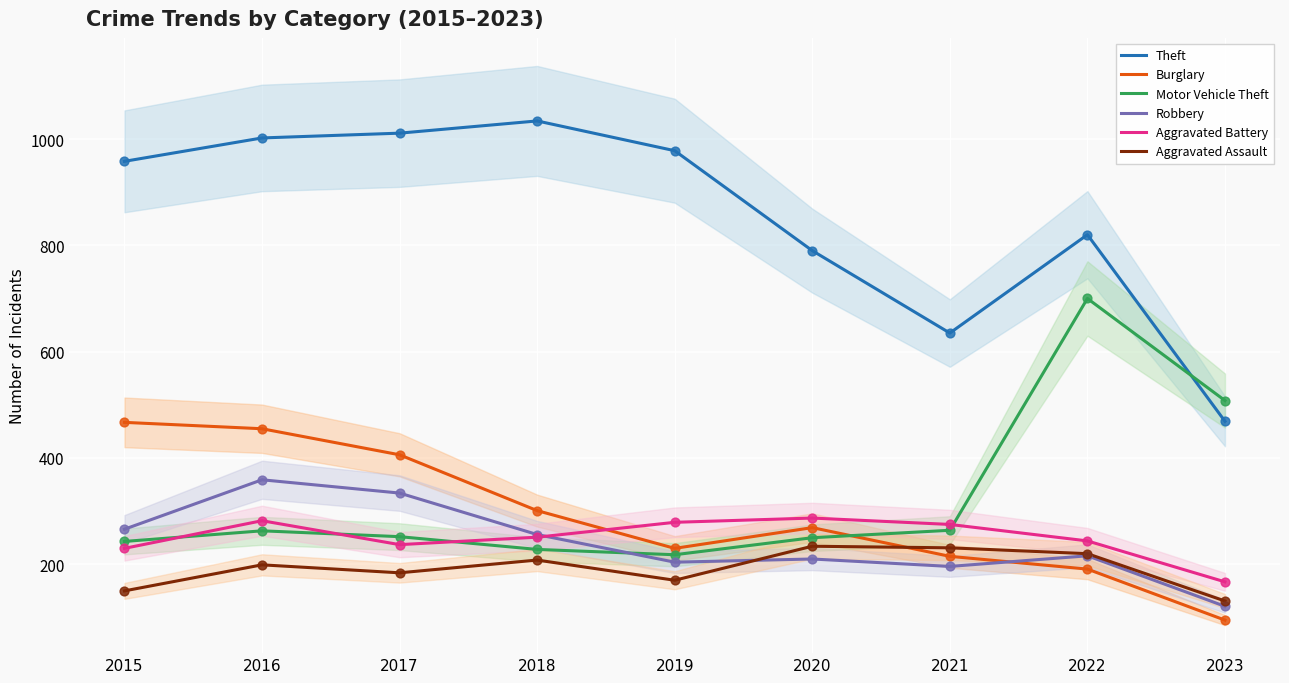

What is the total value across all series at 2016?

2560